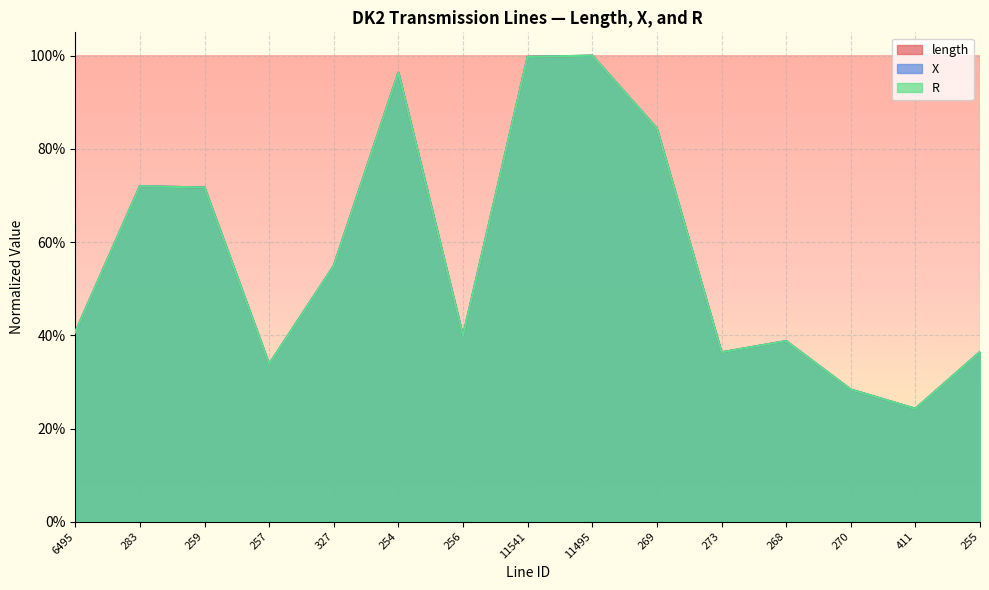

List the labels in order of length value, largest first.

11495, 11541, 254, 269, 283, 259, 327, 6495, 256, 268, 255, 273, 257, 270, 411